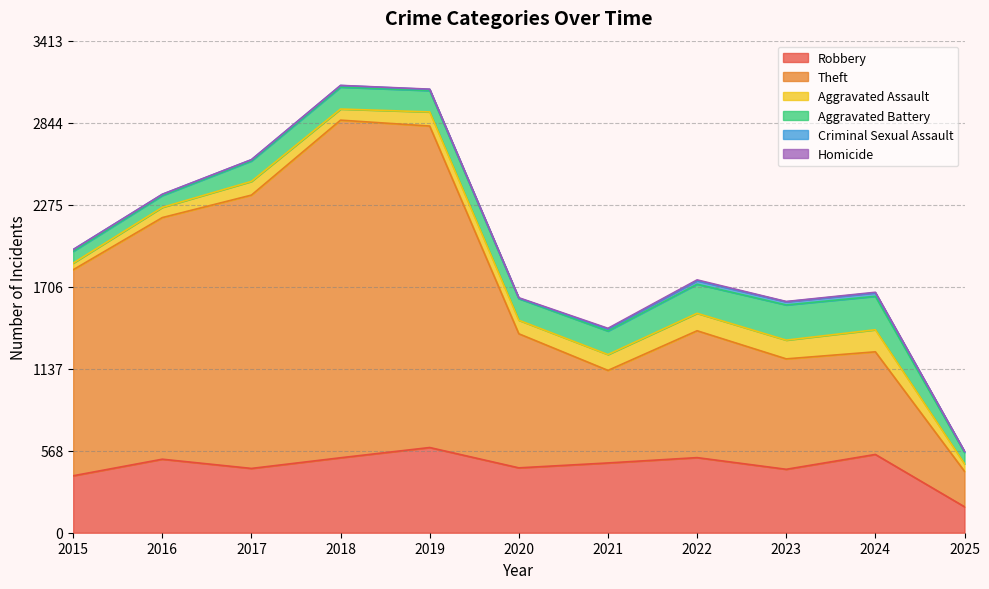

The Homicide series shows 1 at 2018. True or false?

False